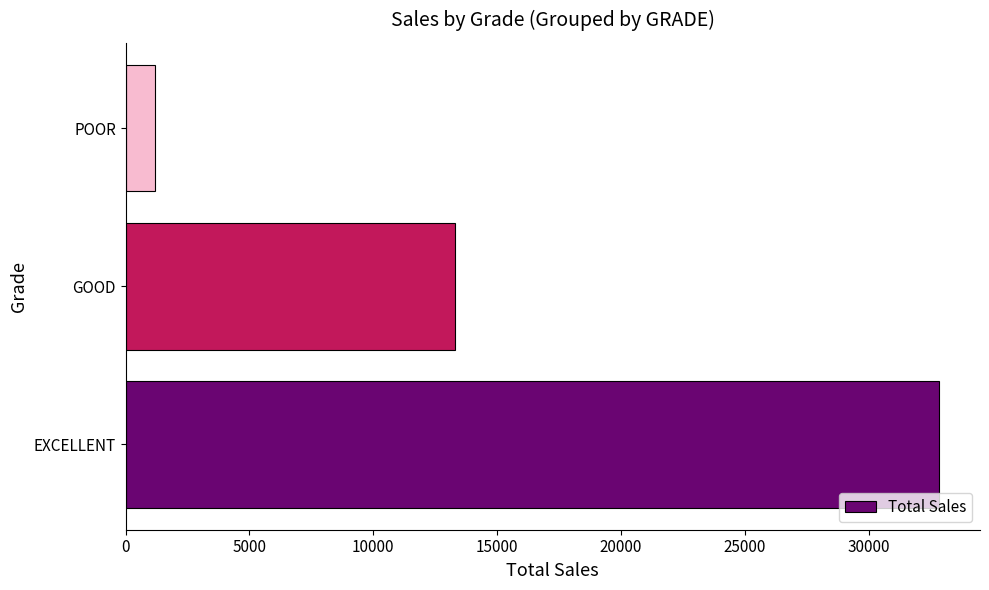

What is the approximate value at POOR?

1190.0